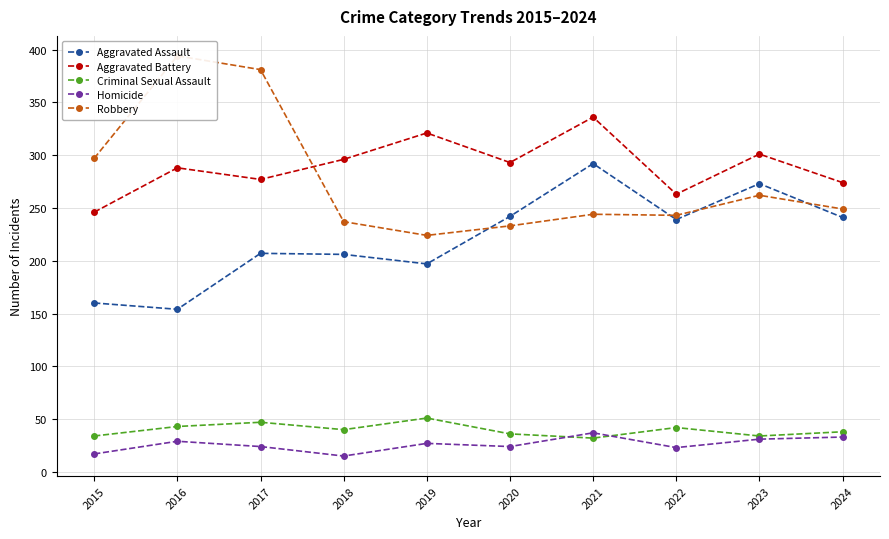

True or false: Aggravated Assault has a value of 273 at 2023.

True